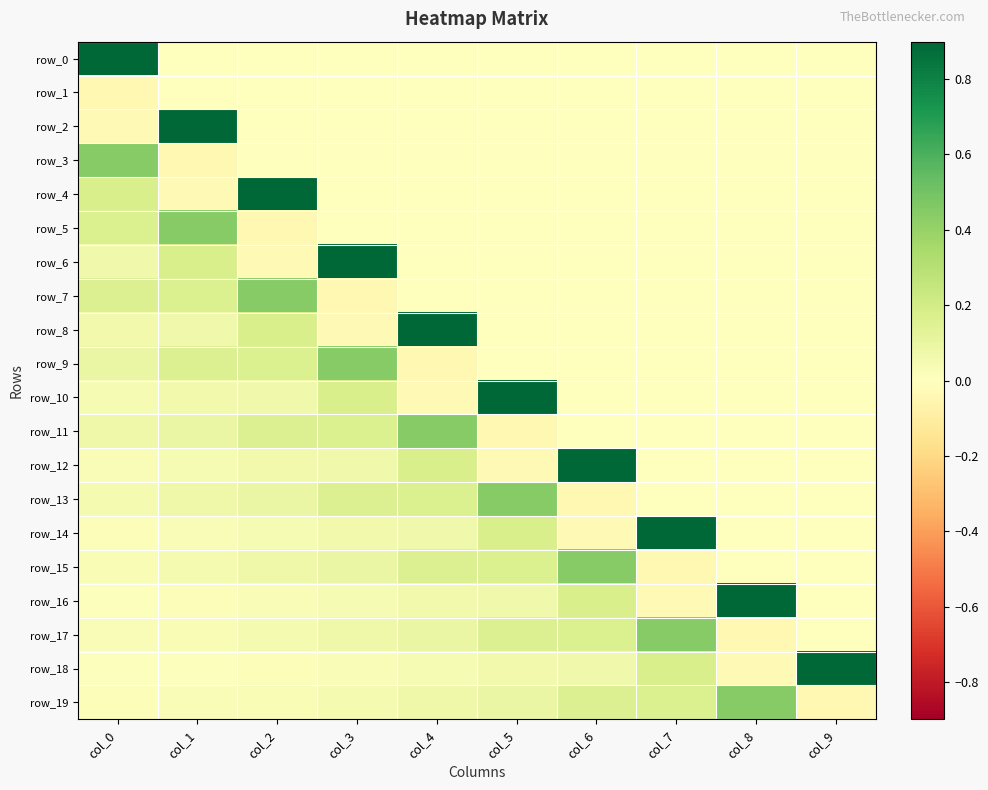

Is the value of row_5 at col_6 greater than the value of row_0 at col_8?

No